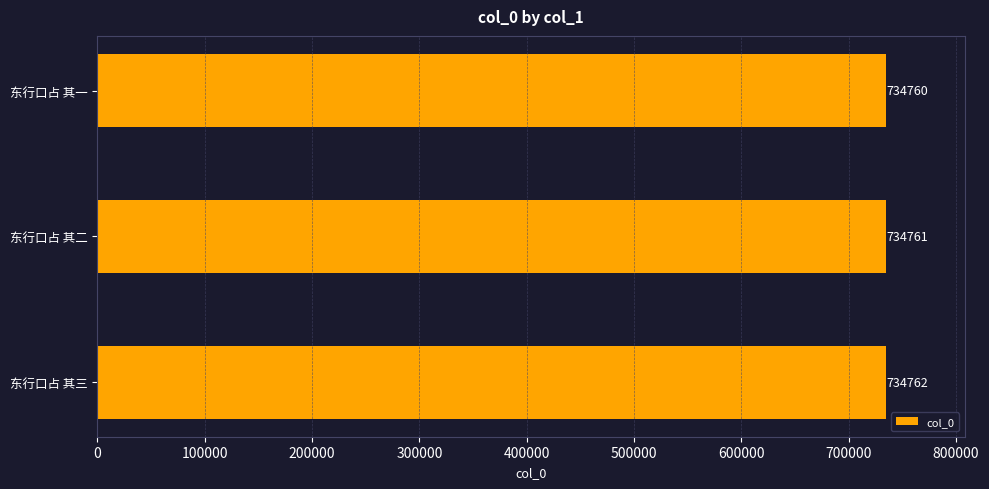

Reading bottom to top, transcribe all the data shown in this chart.

东行口占 其三=734762	东行口占 其二=734761	东行口占 其一=734760